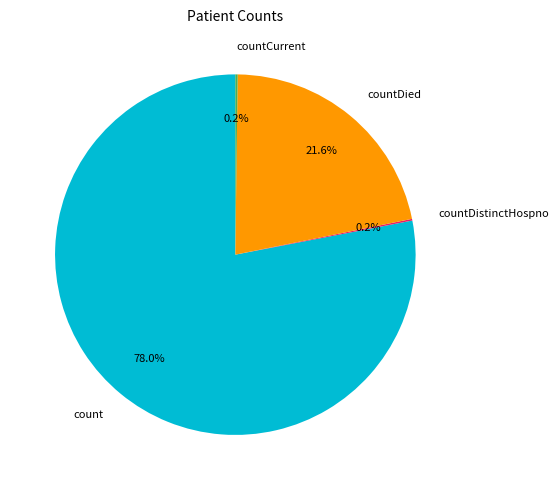

Which category has the biggest portion of the pie?

count